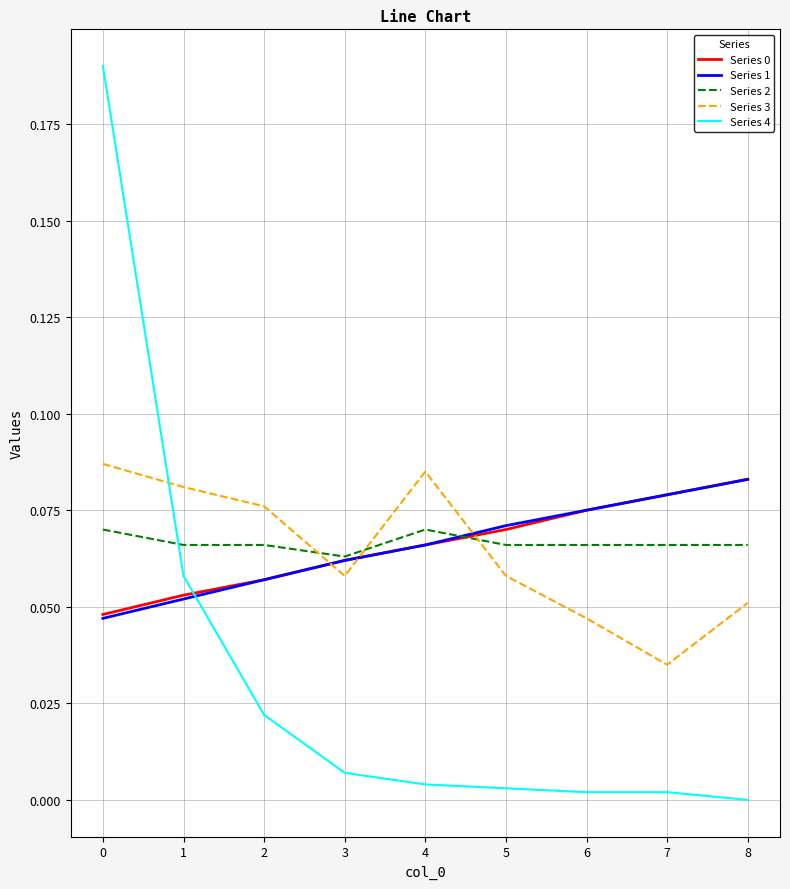

The Series 4 series shows 0.0 at 2. True or false?

True